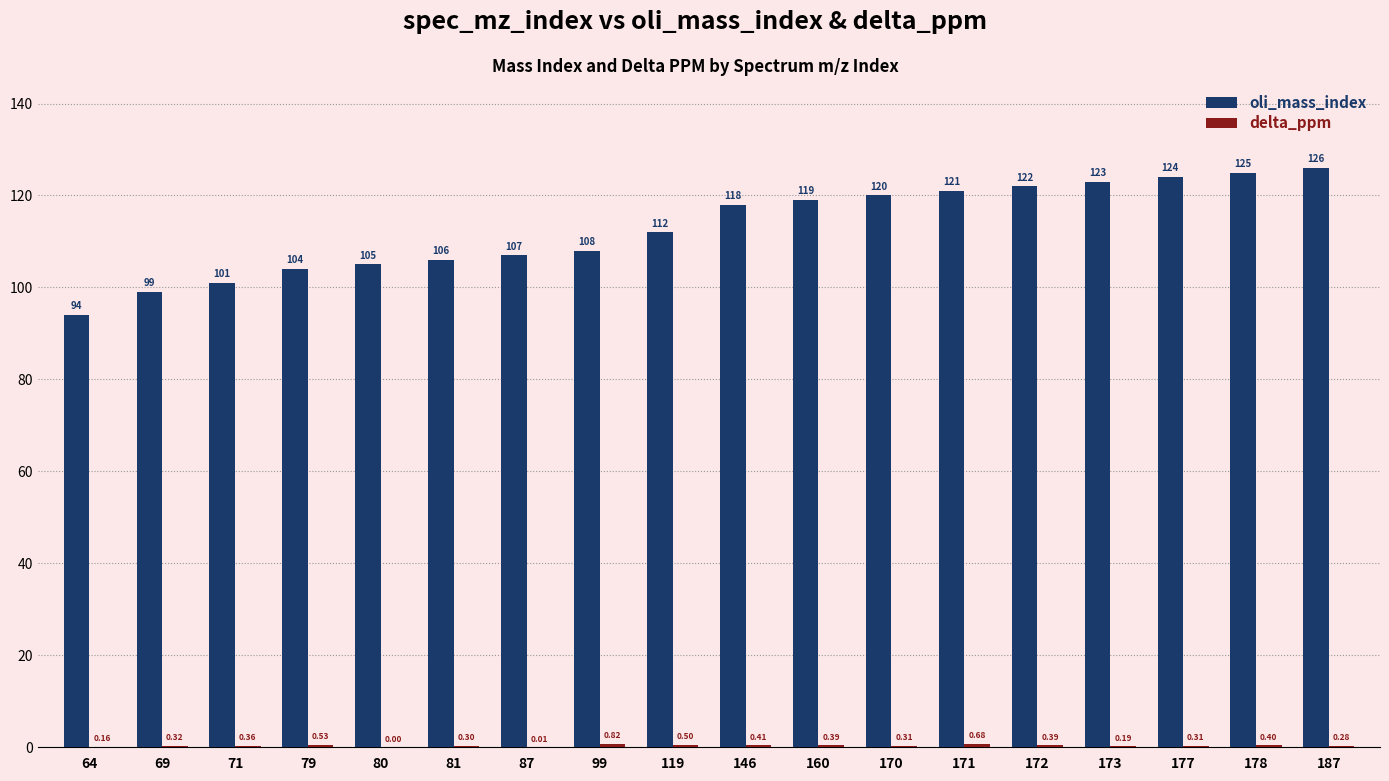

At which category is the sum across all series the highest?

187